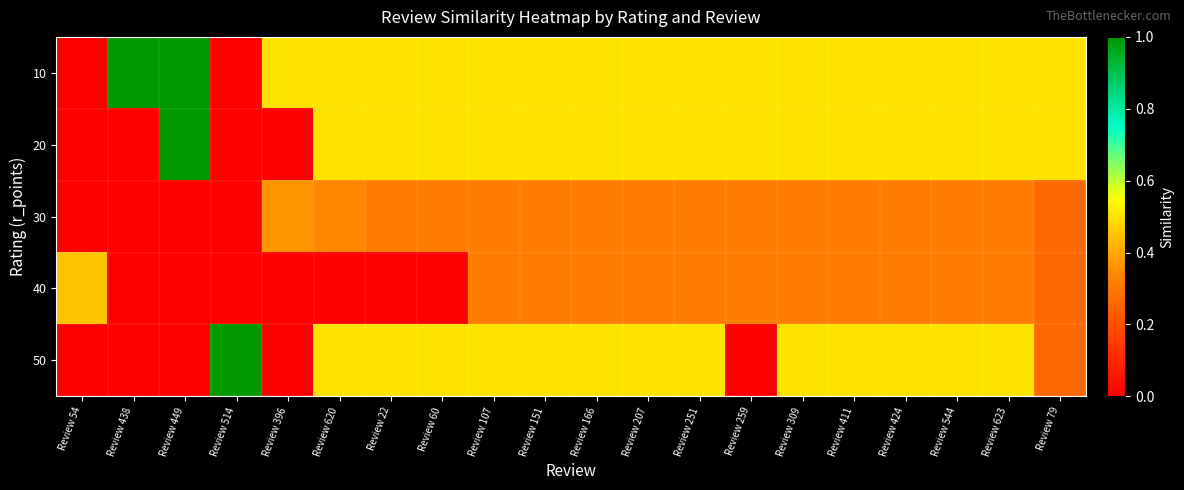

Which series has the largest total across all categories?

10